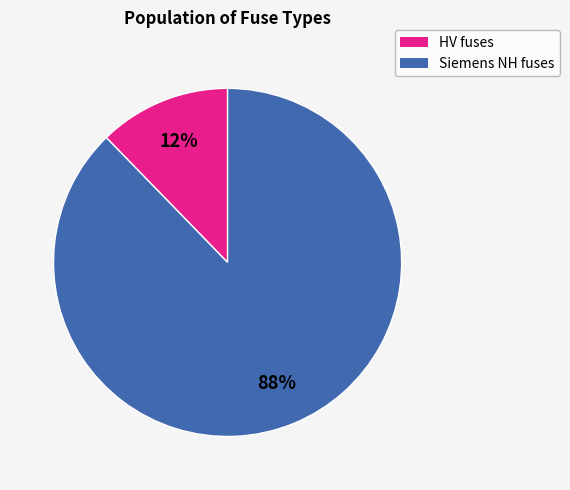

Does any single category account for the majority?

Yes